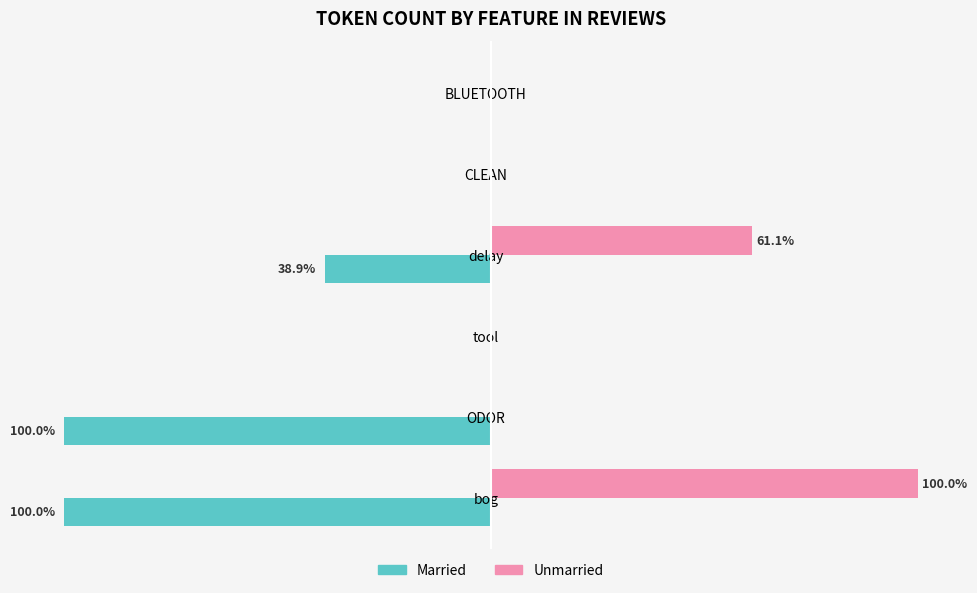

Reading left to right, extract all data points from this chart.

Married: 0.0	0.0	-38.9	0.0	-100.0	-100.0
Unmarried: 0.0	0.0	61.1	0.0	0.0	100.0